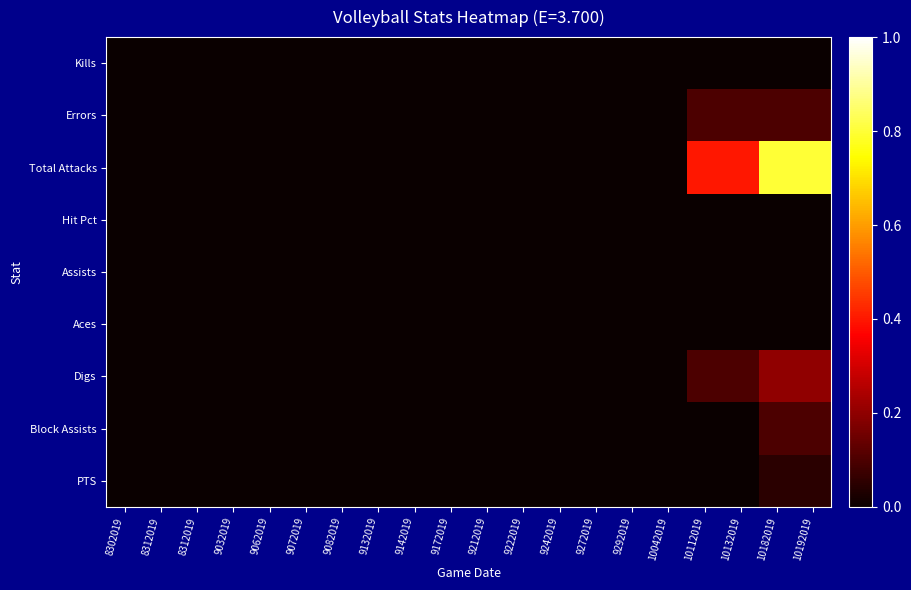

Reading left to right, what are all the values shown in this chart?

Kills: 8302019=0.0	8312019=0.0	8312019=0.0	9032019=0.0	9062019=0.0	9072019=0.0	9082019=0.0	9132019=0.0	9142019=0.0	9172019=0.0	9212019=0.0	9222019=0.0	9242019=0.0	9272019=0.0	9292019=0.0	10042019=0.0	10112019=0.0	10132019=0.0	10182019=0.0	10192019=0.0
Errors: 8302019=0.0	8312019=0.0	8312019=0.0	9032019=0.0	9062019=0.0	9072019=0.0	9082019=0.0	9132019=0.0	9142019=0.0	9172019=0.0	9212019=0.0	9222019=0.0	9242019=0.0	9272019=0.0	9292019=0.0	10042019=0.0	10112019=0.1	10132019=0.1	10182019=0.1	10192019=0.1
Total Attacks: 8302019=0.0	8312019=0.0	8312019=0.0	9032019=0.0	9062019=0.0	9072019=0.0	9082019=0.0	9132019=0.0	9142019=0.0	9172019=0.0	9212019=0.0	9222019=0.0	9242019=0.0	9272019=0.0	9292019=0.0	10042019=0.0	10112019=0.4	10132019=0.4	10182019=0.8	10192019=0.8
Hit Pct: 8302019=0.0	8312019=0.0	8312019=0.0	9032019=0.0	9062019=0.0	9072019=0.0	9082019=0.0	9132019=0.0	9142019=0.0	9172019=0.0	9212019=0.0	9222019=0.0	9242019=0.0	9272019=0.0	9292019=0.0	10042019=0.0	10112019=0.0	10132019=0.0	10182019=0.0	10192019=0.0
Assists: 8302019=0.0	8312019=0.0	8312019=0.0	9032019=0.0	9062019=0.0	9072019=0.0	9082019=0.0	9132019=0.0	9142019=0.0	9172019=0.0	9212019=0.0	9222019=0.0	9242019=0.0	9272019=0.0	9292019=0.0	10042019=0.0	10112019=0.0	10132019=0.0	10182019=0.0	10192019=0.0
Aces: 8302019=0.0	8312019=0.0	8312019=0.0	9032019=0.0	9062019=0.0	9072019=0.0	9082019=0.0	9132019=0.0	9142019=0.0	9172019=0.0	9212019=0.0	9222019=0.0	9242019=0.0	9272019=0.0	9292019=0.0	10042019=0.0	10112019=0.0	10132019=0.0	10182019=0.0	10192019=0.0
Digs: 8302019=0.0	8312019=0.0	8312019=0.0	9032019=0.0	9062019=0.0	9072019=0.0	9082019=0.0	9132019=0.0	9142019=0.0	9172019=0.0	9212019=0.0	9222019=0.0	9242019=0.0	9272019=0.0	9292019=0.0	10042019=0.0	10112019=0.1	10132019=0.1	10182019=0.2	10192019=0.2
Block Assists: 8302019=0.0	8312019=0.0	8312019=0.0	9032019=0.0	9062019=0.0	9072019=0.0	9082019=0.0	9132019=0.0	9142019=0.0	9172019=0.0	9212019=0.0	9222019=0.0	9242019=0.0	9272019=0.0	9292019=0.0	10042019=0.0	10112019=0.0	10132019=0.0	10182019=0.1	10192019=0.1
PTS: 8302019=0.0	8312019=0.0	8312019=0.0	9032019=0.0	9062019=0.0	9072019=0.0	9082019=0.0	9132019=0.0	9142019=0.0	9172019=0.0	9212019=0.0	9222019=0.0	9242019=0.0	9272019=0.0	9292019=0.0	10042019=0.0	10112019=0.0	10132019=0.0	10182019=0.1	10192019=0.1